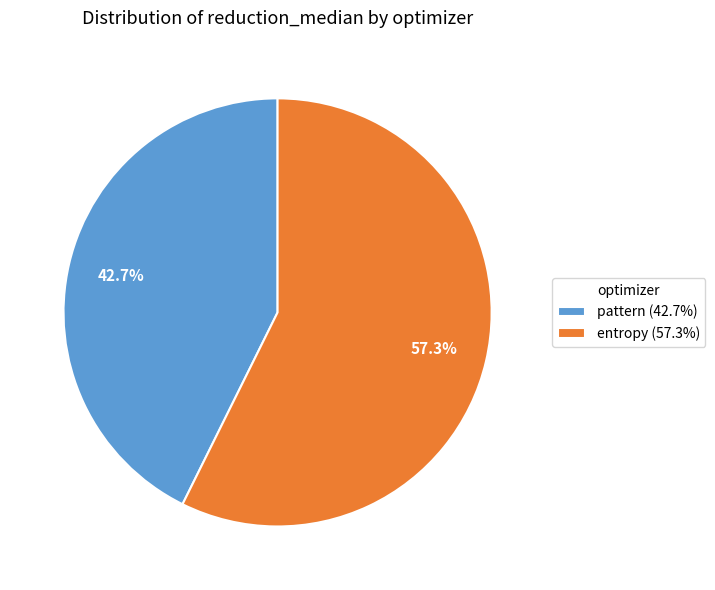

What is the smallest slice in the pie chart?

pattern